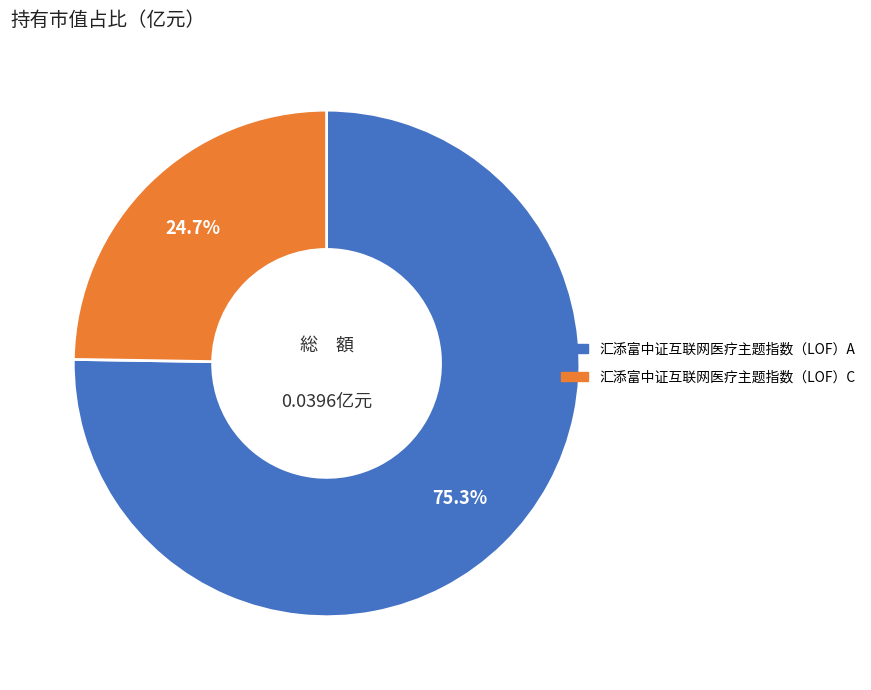

To the nearest percent, what is the difference between the 汇添富中证互联网医疗主题指数（LOF）C and 汇添富中证互联网医疗主题指数（LOF）A slice percentages?

51%